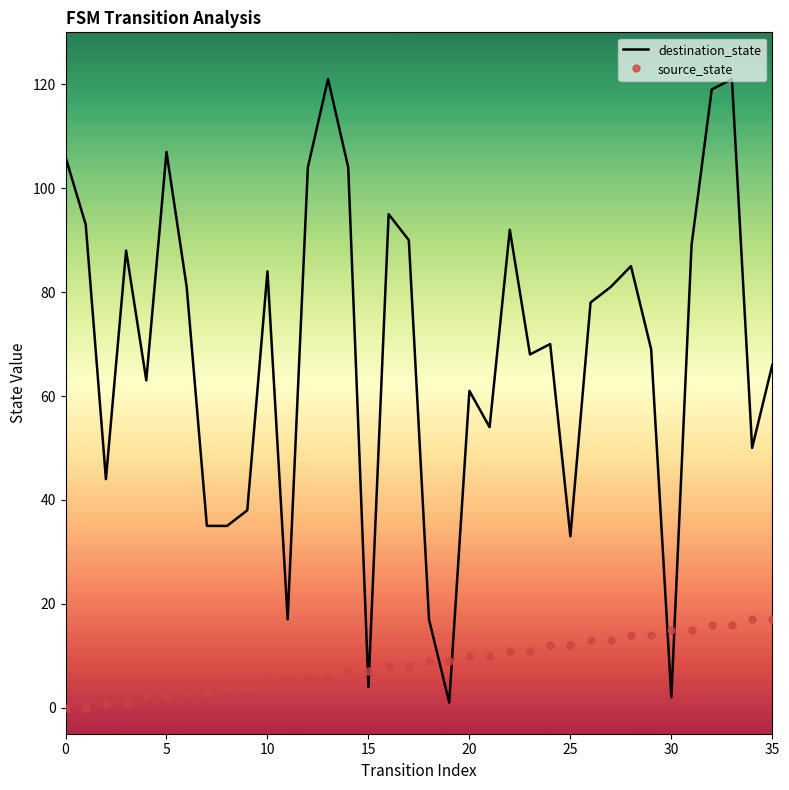

What is the maximum value for source_state?

17